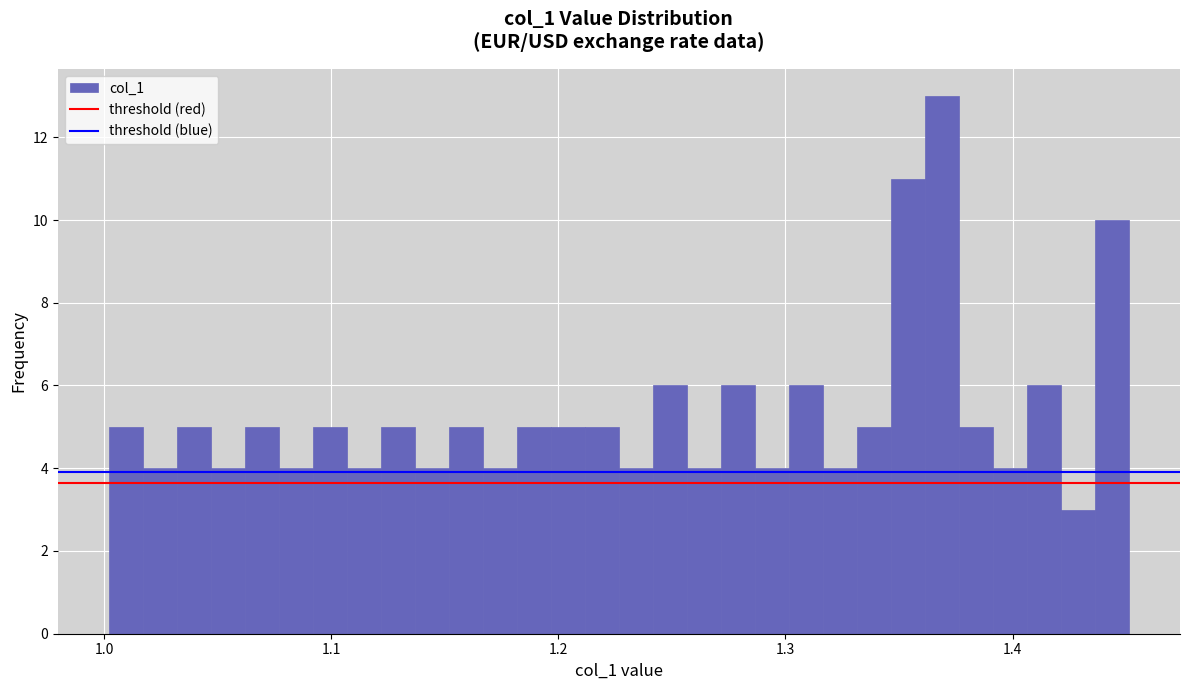

Read against the x-axis, roughly where is the centre of the tallest bar?

1.37